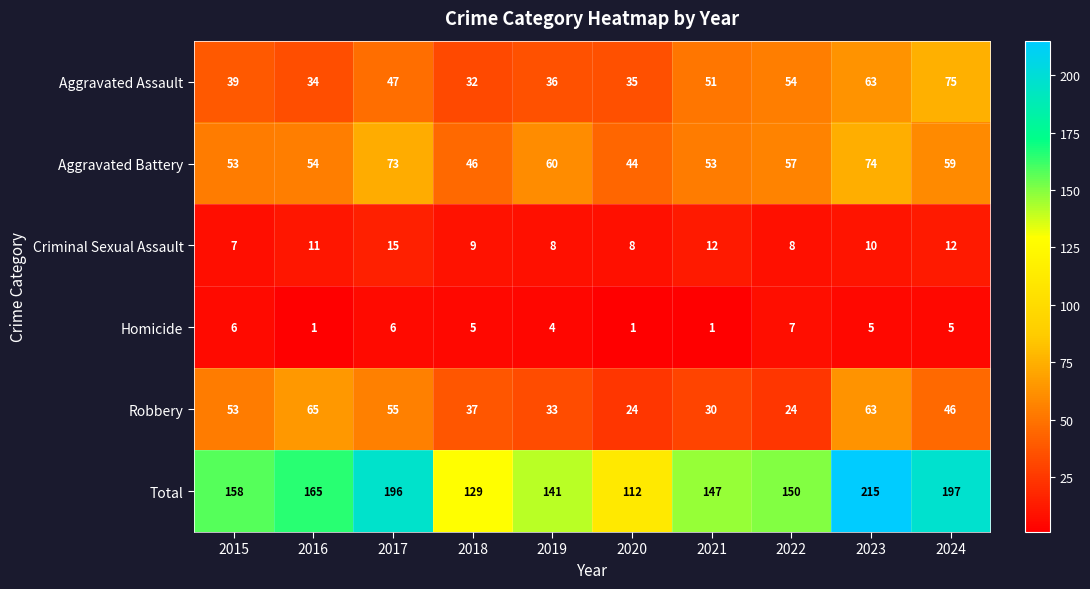

Which series has the widest spread of values?

Total